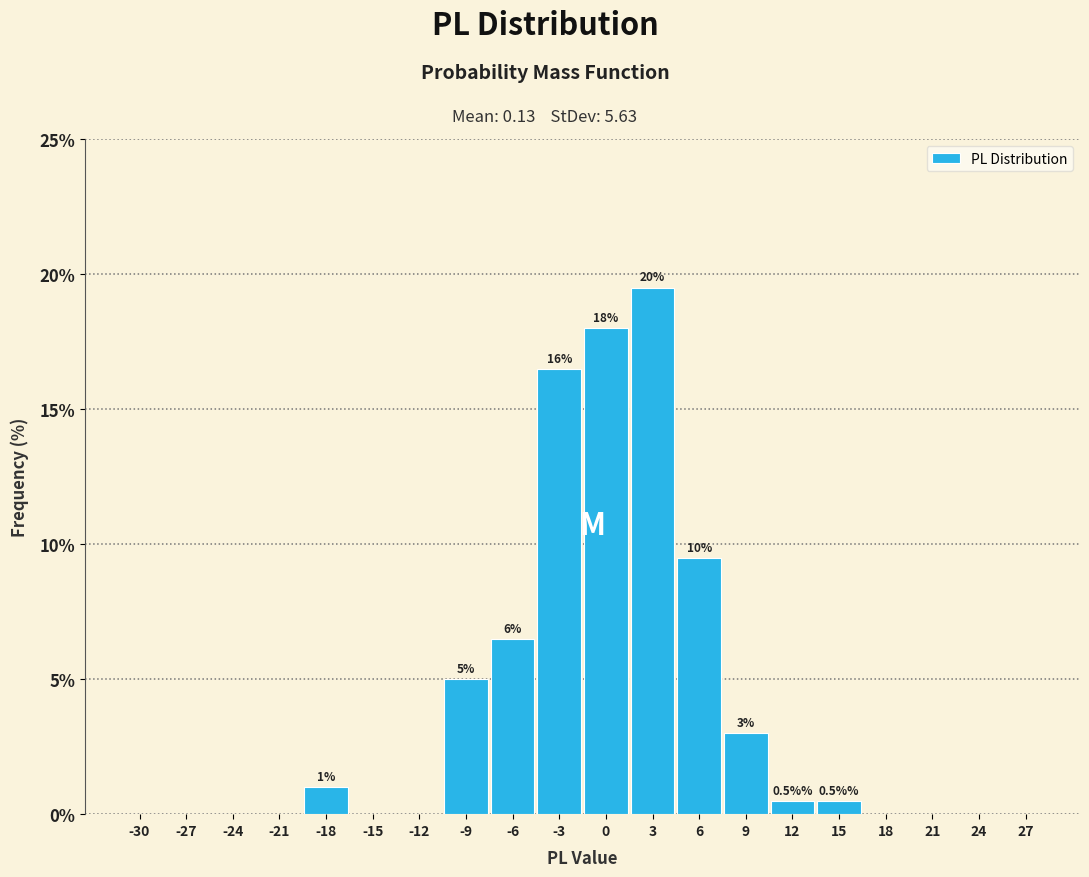

Reading left to right, transcribe all the data shown in this chart.

-30=0.0	-27=0.0	-24=0.0	-21=0.0	-18=1.0	-15=0.0	-12=0.0	-9=5.0	-6=6.5	-3=16.5	0=18.0	3=19.5	6=9.5	9=3.0	12=0.5	15=0.5	18=0.0	21=0.0	24=0.0	27=0.0